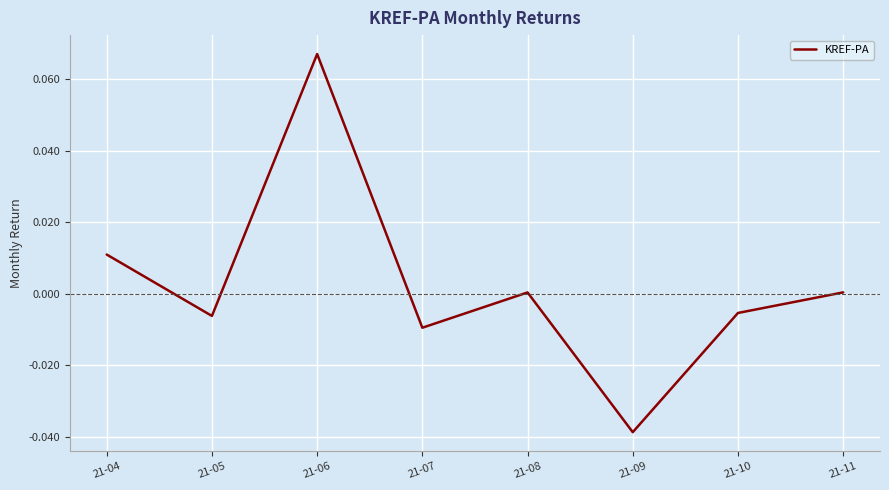

Count the number of data series in this chart.

1